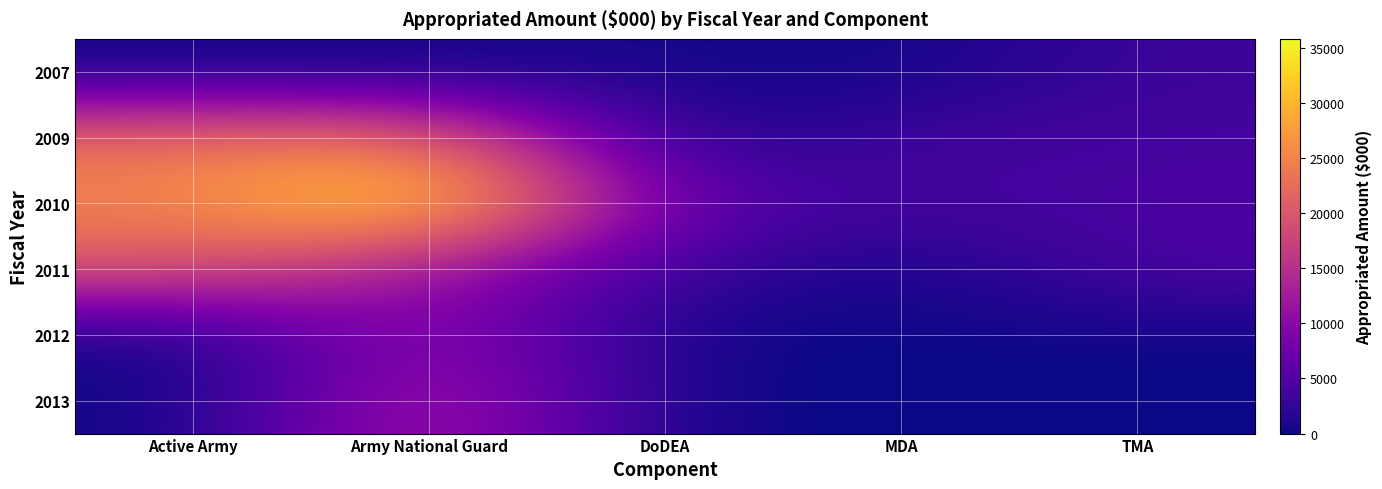

At which category is the sum across all series the highest?

Army National Guard